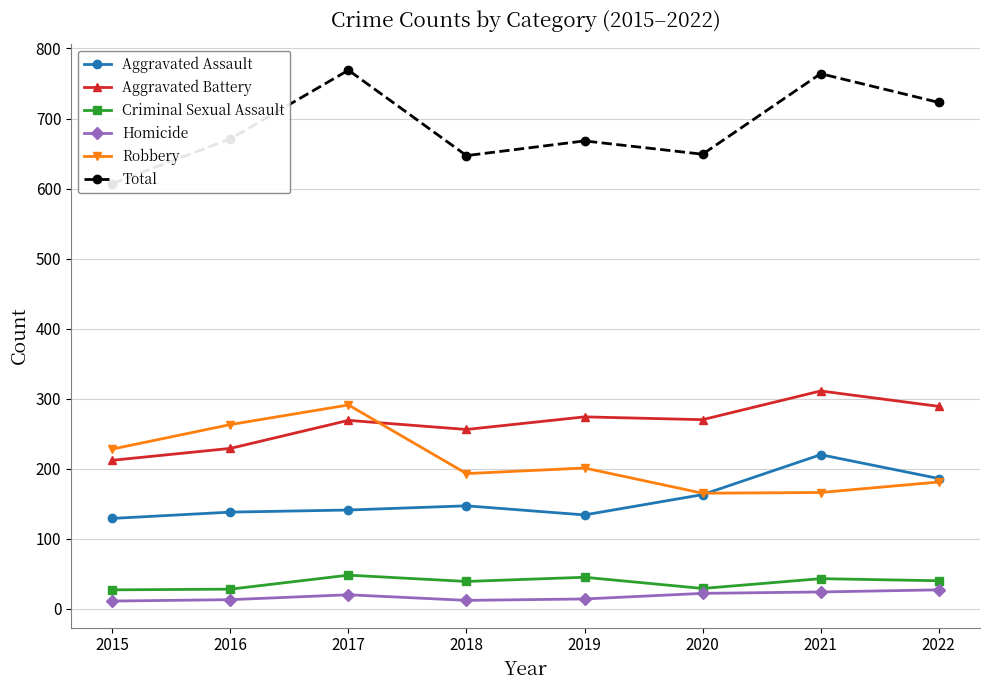

True or false: Robbery and Total cross at least once.

False